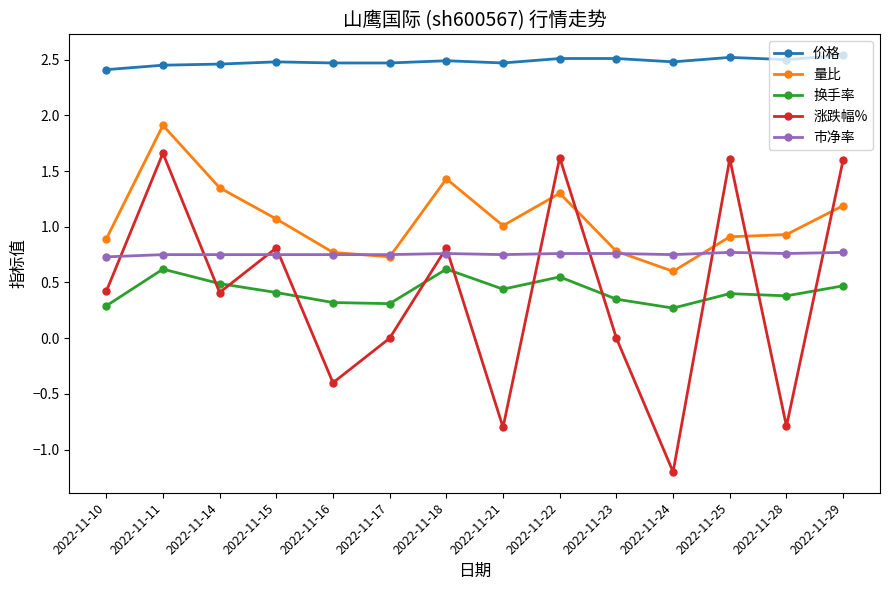

Where is the first local maximum for 量比?

2022-11-11